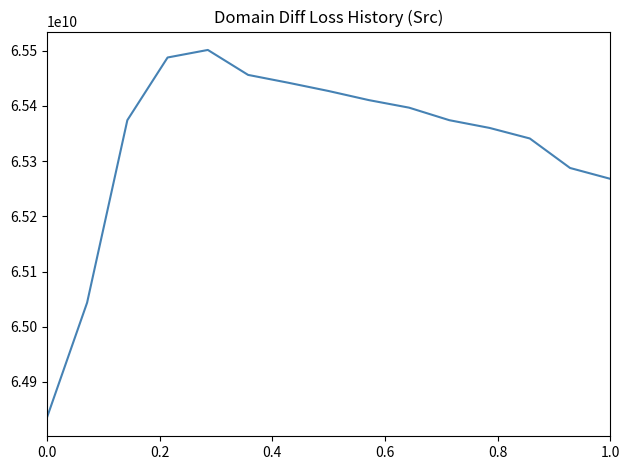

What is the difference between the maximum and minimum values?

666589576